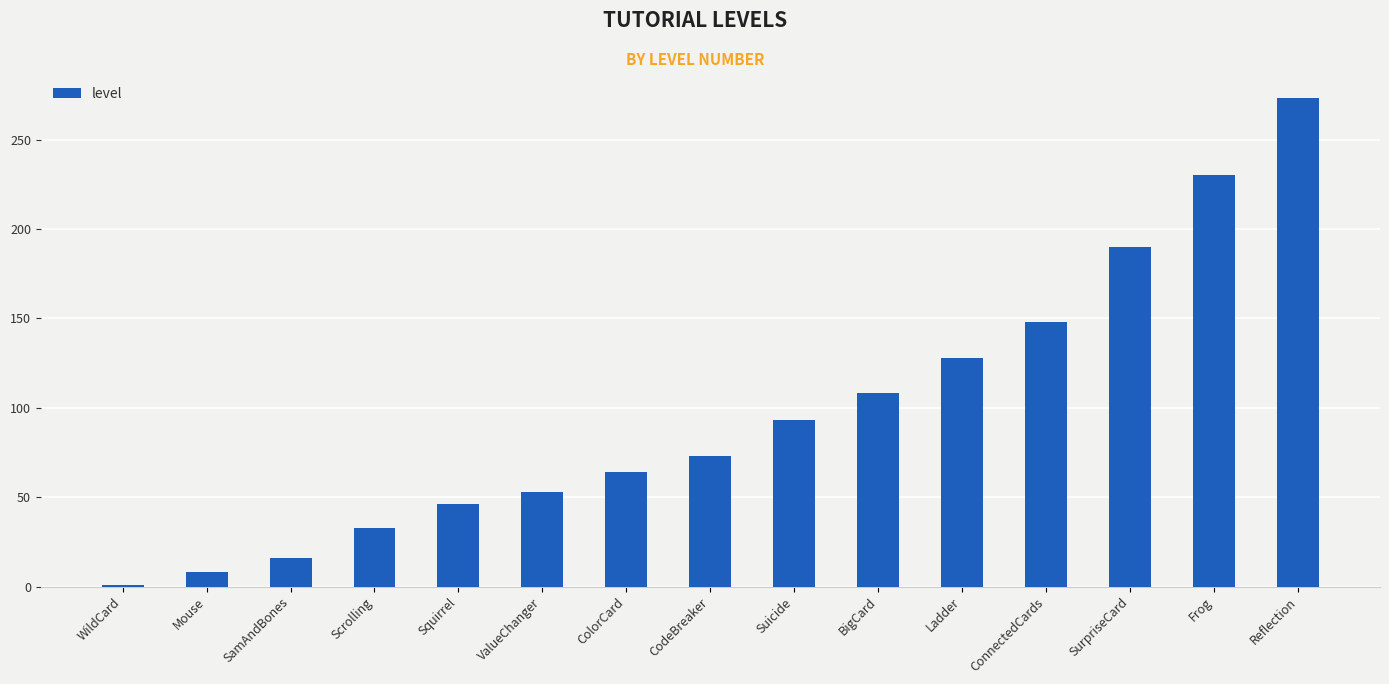

What is the label of the 10th bar from the right?

ValueChanger